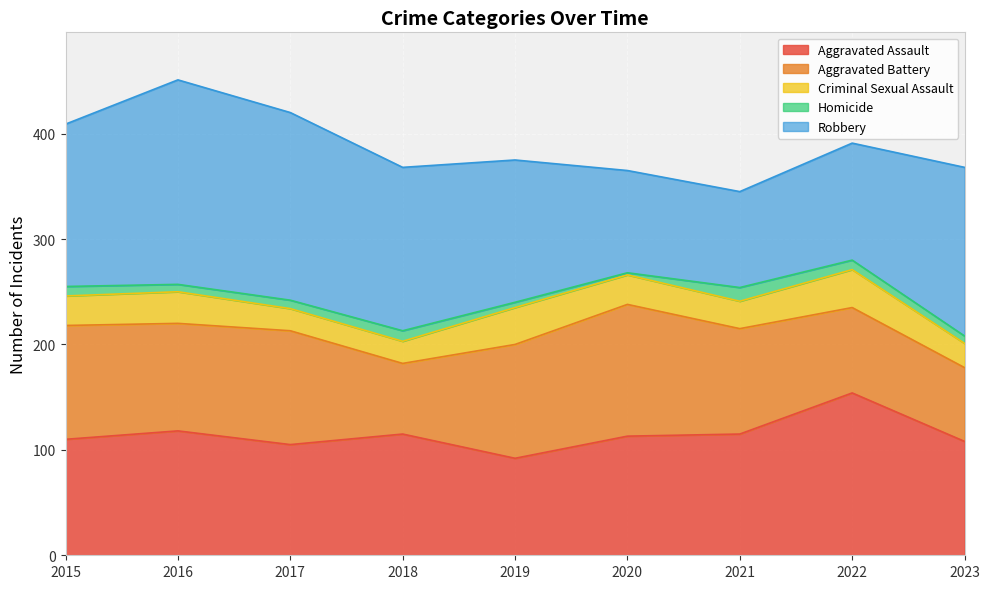

Reading right to left, transcribe all the data shown in this chart.

Aggravated Assault: 108	154	115	113	92	115	105	118	110
Aggravated Battery: 70	81	100	125	108	67	108	102	108
Criminal Sexual Assault: 23	36	26	28	35	21	21	30	28
Homicide: 7	9	13	2	5	10	8	7	9
Robbery: 160	111	91	97	135	155	178	194	154